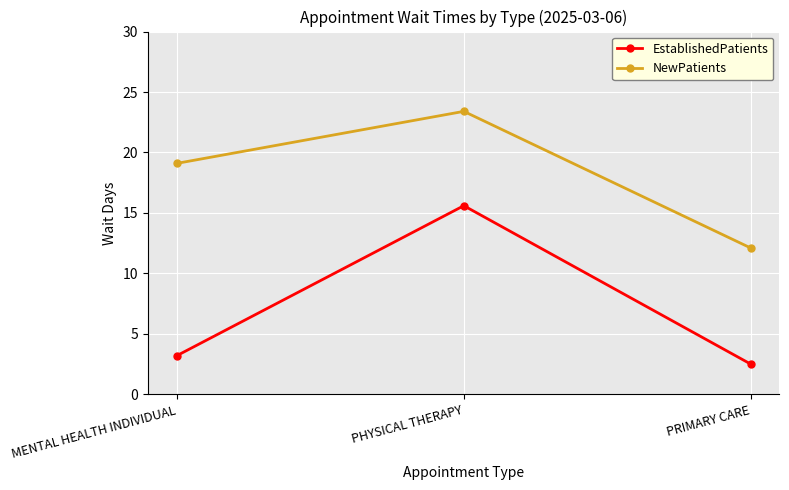

What is the minimum value for EstablishedPatients?

2.5